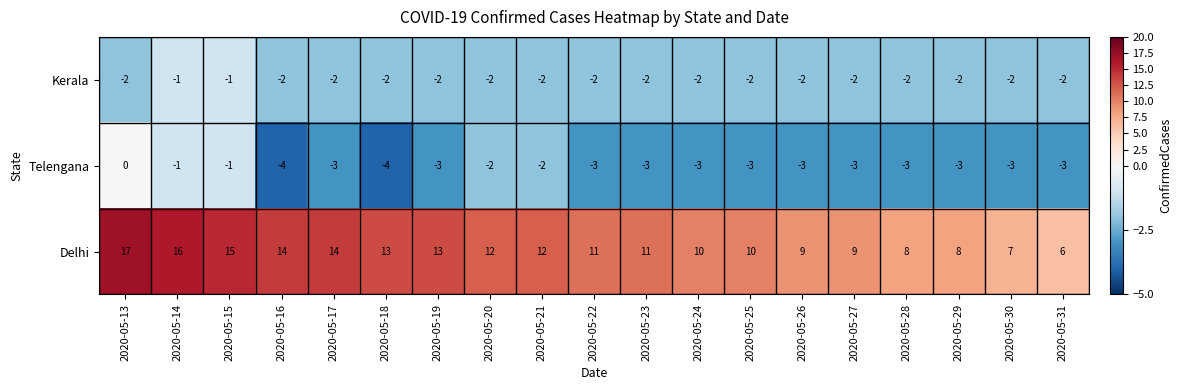

How many categories are shown in the chart?

19